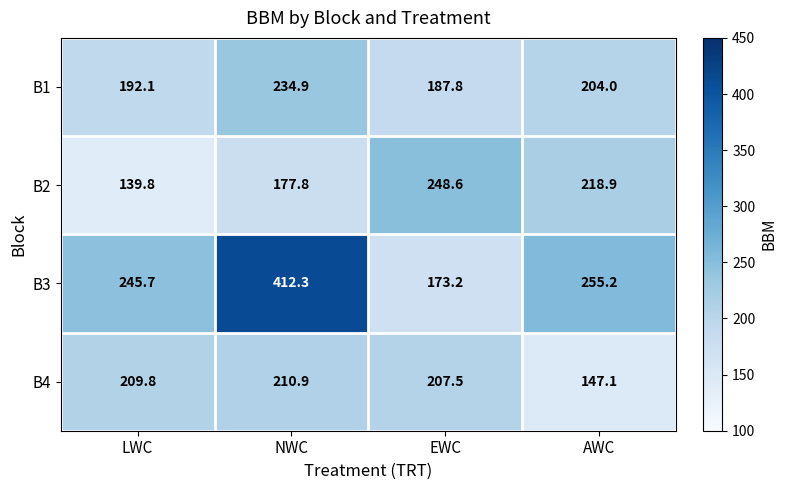

At which category does the chart reach its peak across all series?

NWC